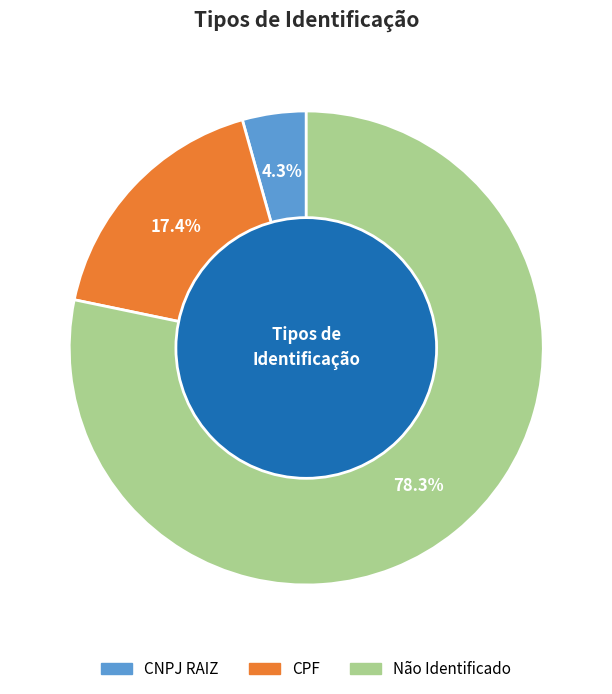

To the nearest percent, what is the average slice percentage?

33%